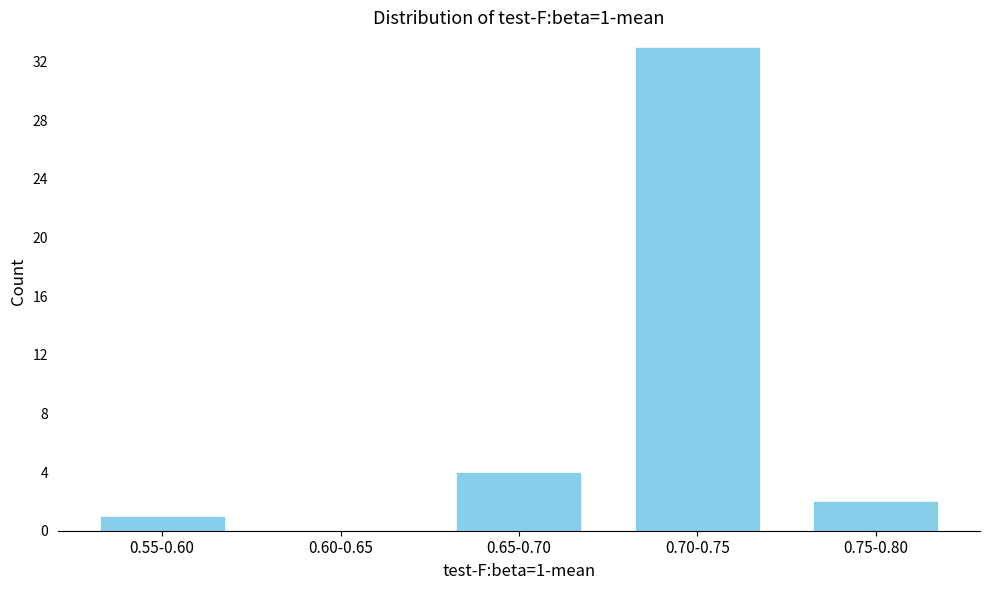

Reading left to right, what are all the values shown in this chart?

0.55-0.60=1	0.60-0.65=0	0.65-0.70=4	0.70-0.75=33	0.75-0.80=2